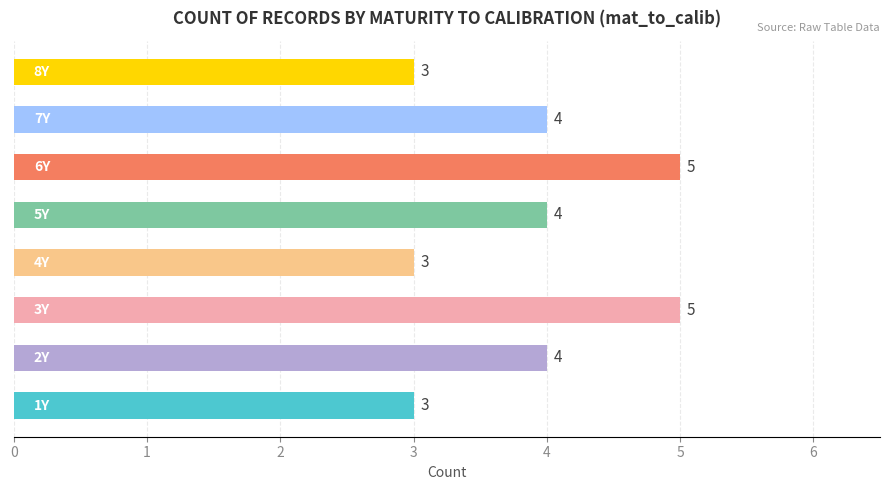

What is the sum of all values?

31